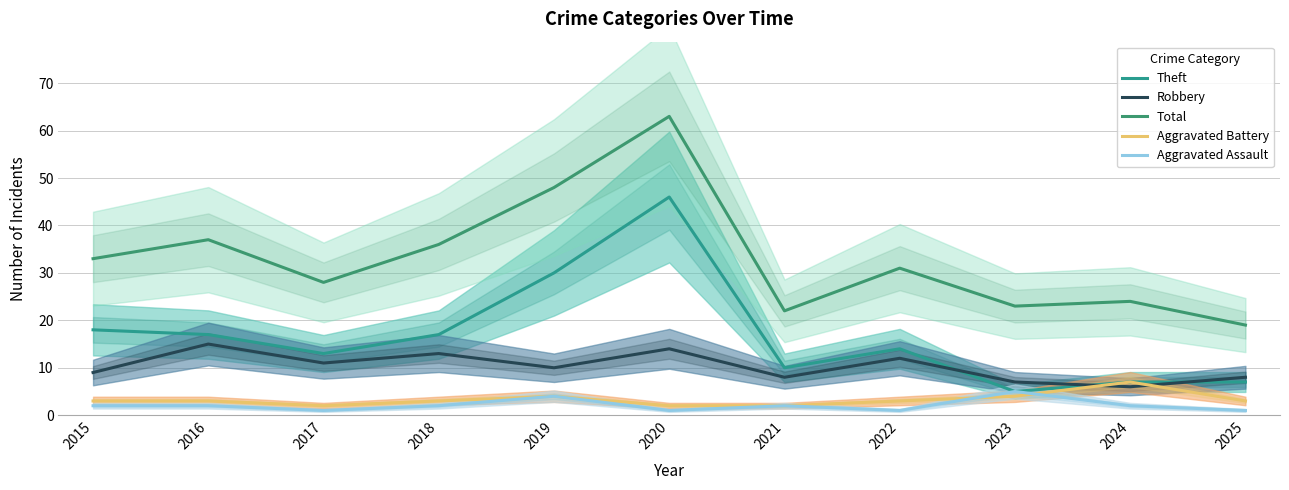

How many interior local peaks does the Aggravated Assault series have?

3